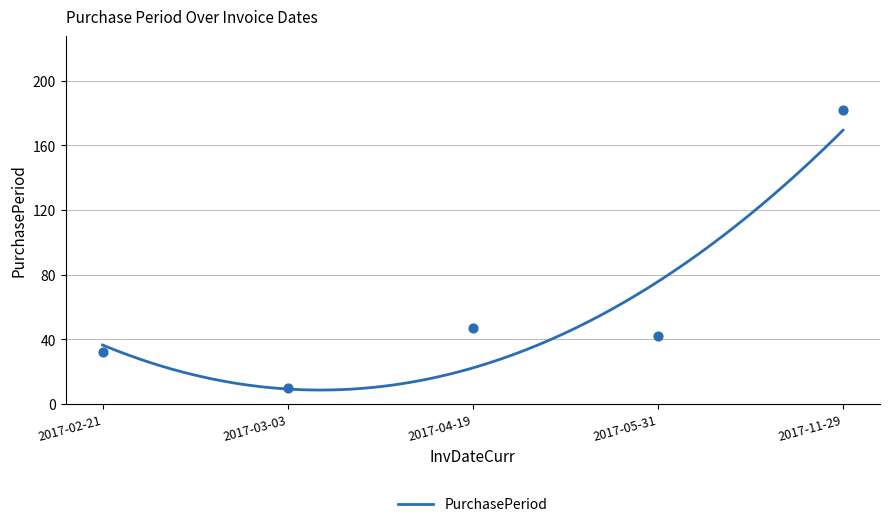

What is the change in value from 2017-04-19 to 2017-11-29?

+135